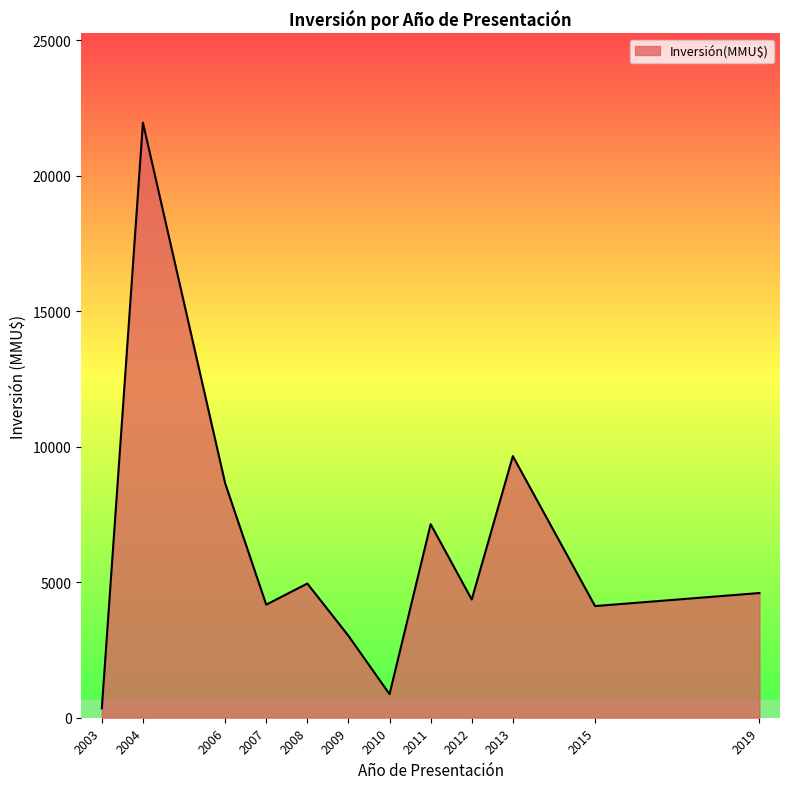

Which label corresponds to the largest value in the chart?

2004